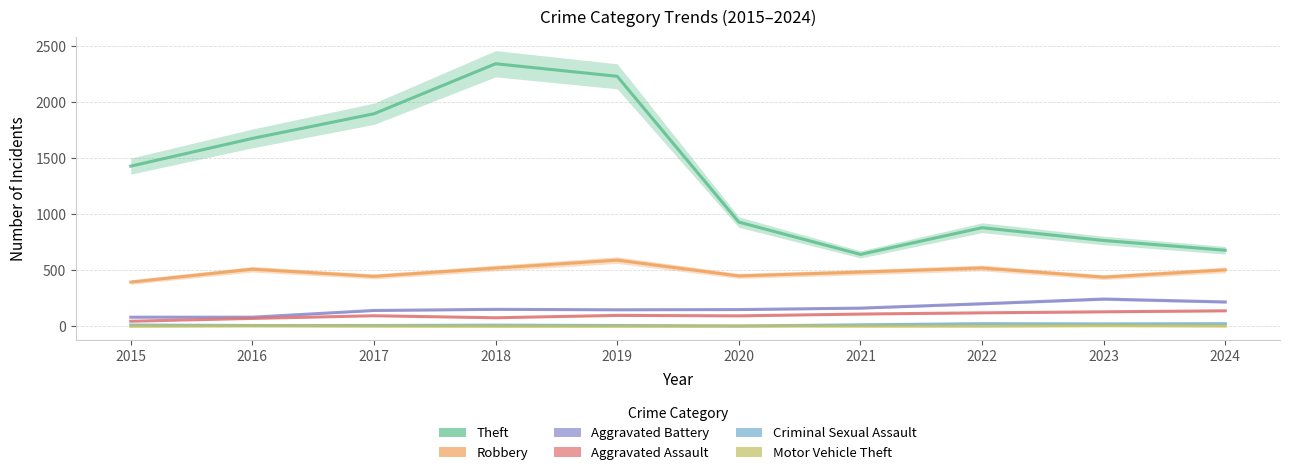

Between 2015 and 2018, which series saw the biggest shift?

Theft